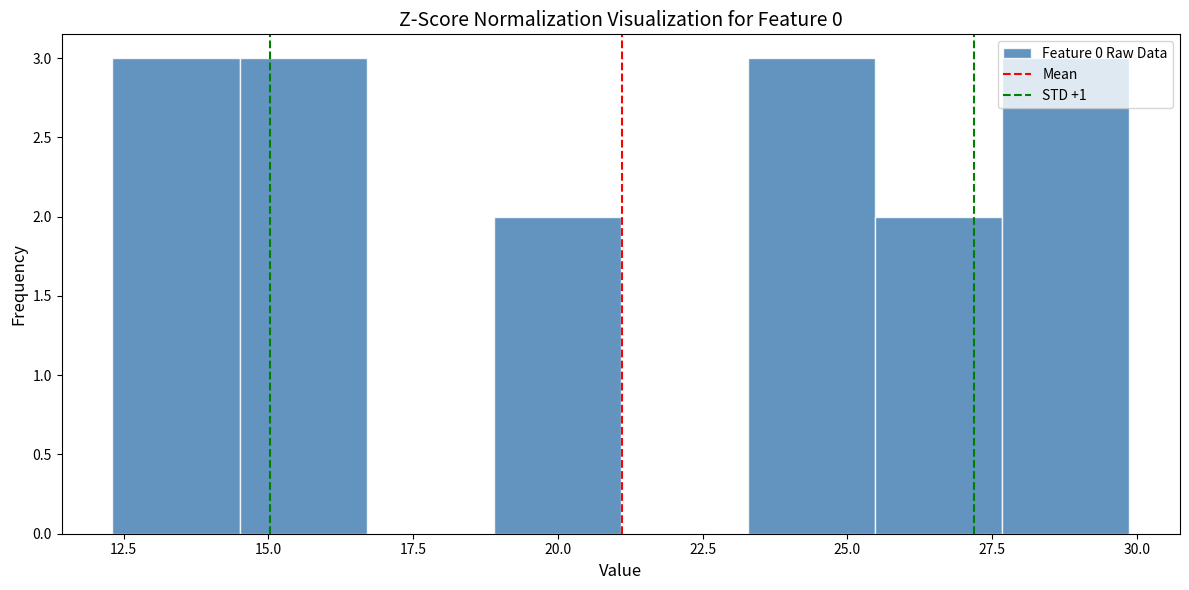

Reading left to right, transcribe this chart: for each bar, give the range it covers on the x-axis and its height. Neither the bar edges nor the heights are printed on the chart, so give them approximately, as read against the axes.

12.5 to 14.5: 3
14.5 to 16.5: 3
16.5 to 19.0: 0
19.0 to 21.0: 2
21.0 to 23.5: 0
23.5 to 25.5: 3
25.5 to 27.5: 2
27.5 to 30.0: 3